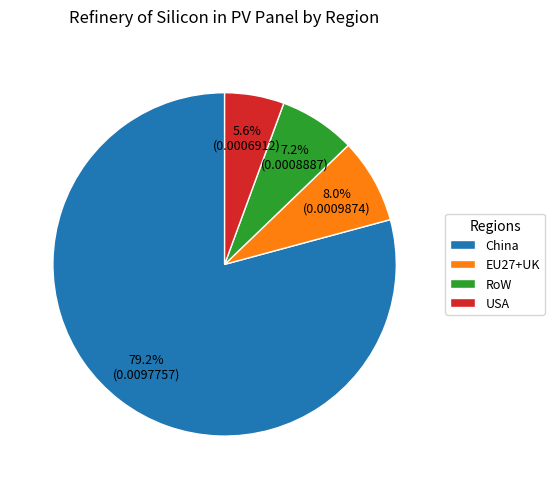

What is the largest slice in the pie chart?

China